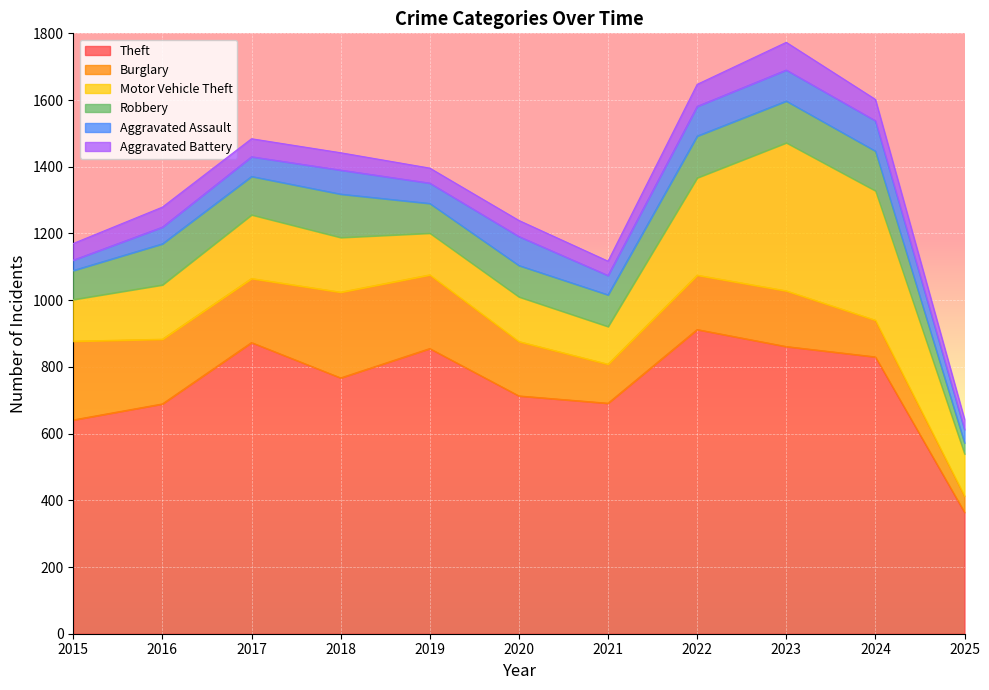

In Aggravated Assault, how many points are higher than both neighbors (excluding endpoints)?

3